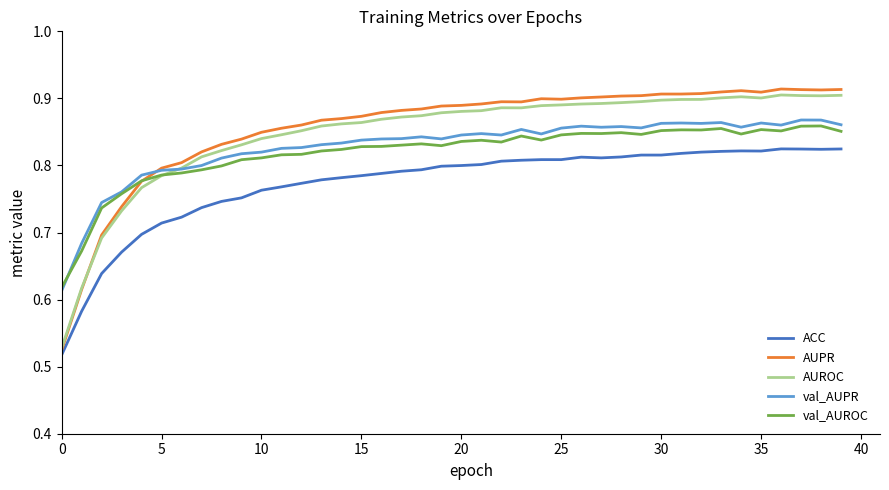

True or false: ACC and val_AUROC cross at least once.

False